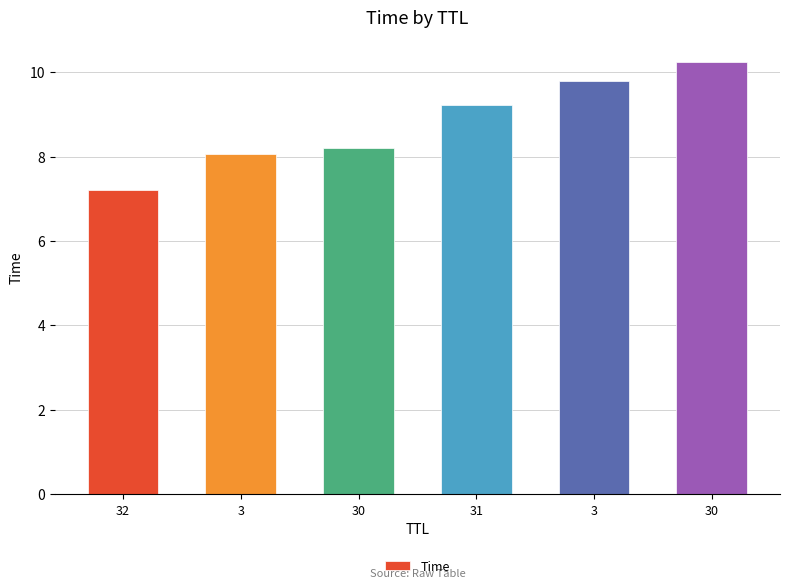

How many data points are less than 9?

3